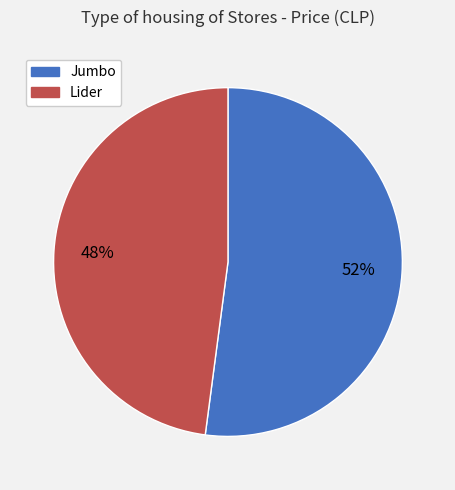

The Jumbo slice represents 52% of the pie. True or false?

True